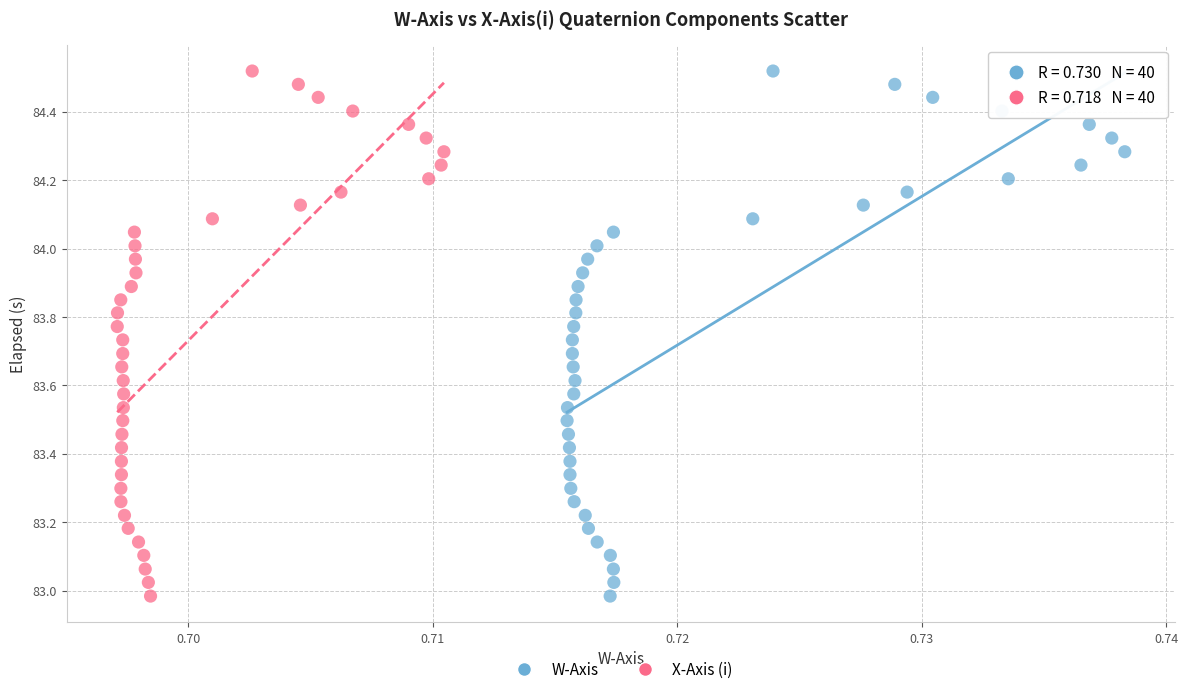

What are all the series names shown in the legend?

W-Axis, X-Axis (i)